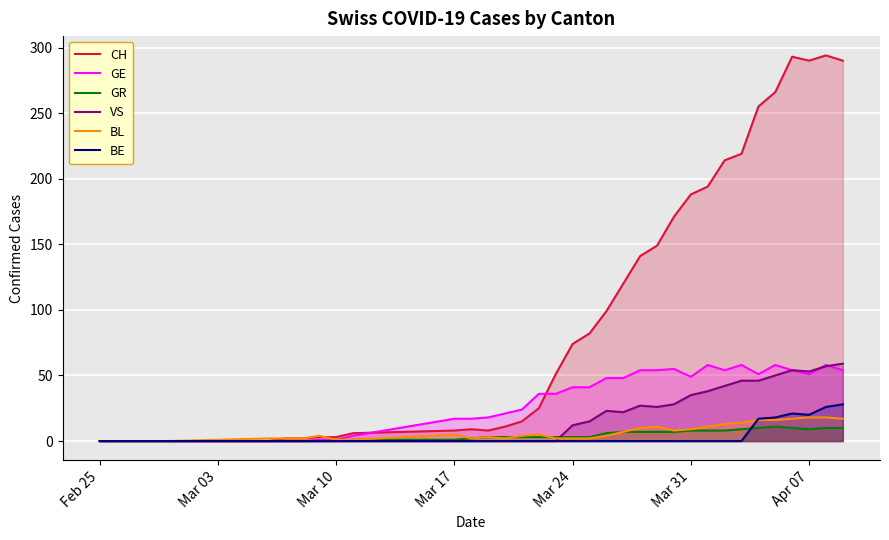

In BE, how many points are lower than both neighbors (excluding endpoints)?

1